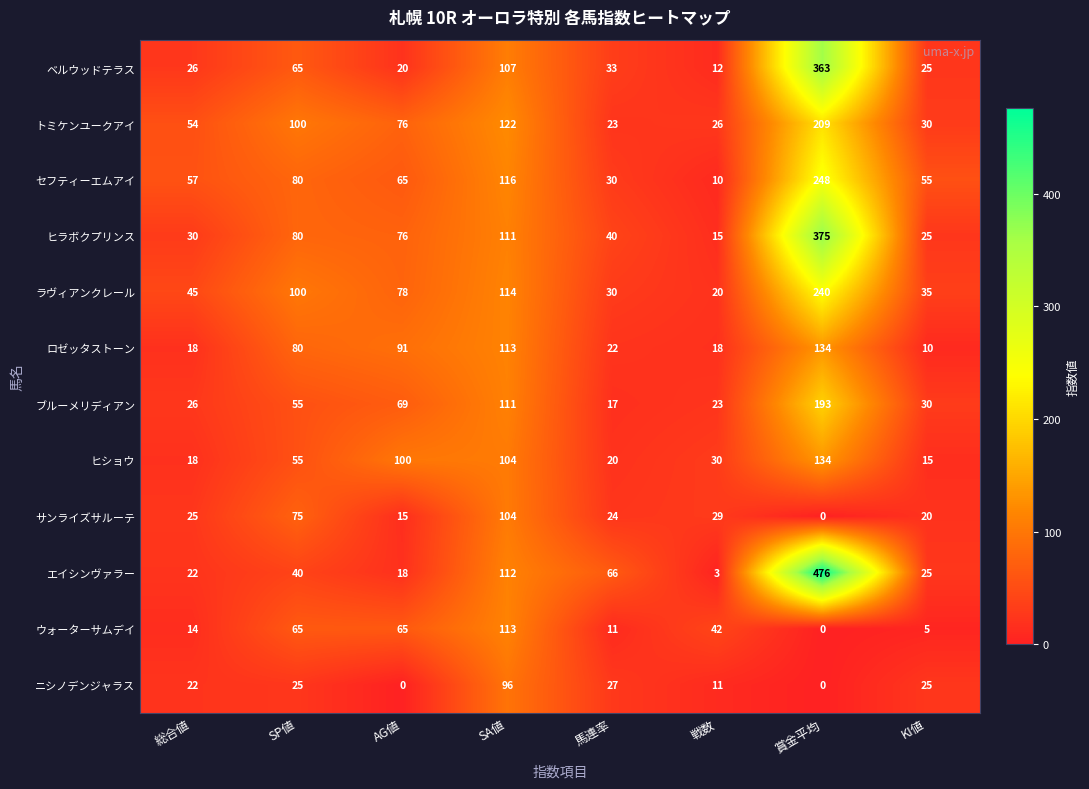

Which category has the highest value in the ニシノデンジャラス series?

SA値